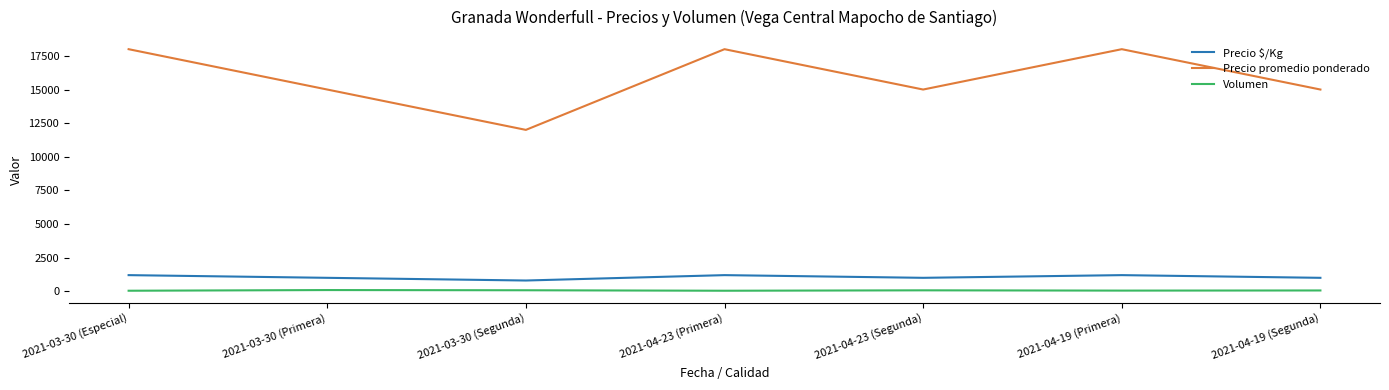

List the series in order of their peak value, lowest first.

Volumen, Precio $/Kg, Precio promedio ponderado